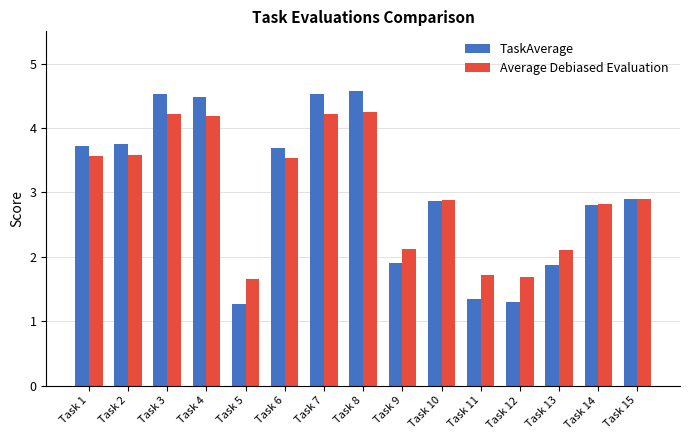

What is the difference between the maximum and minimum values in the TaskAverage series?

3.3